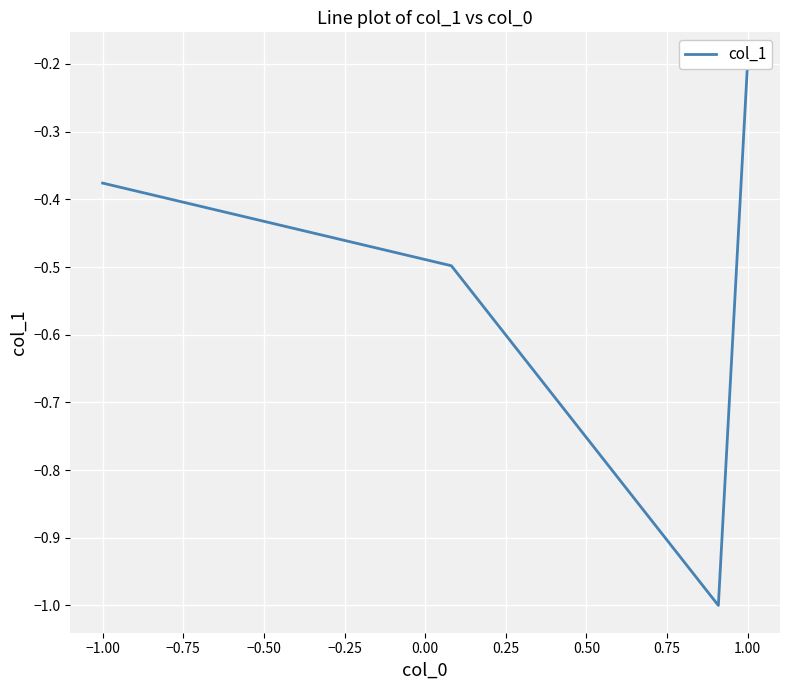

True or false: the data shows -0.6 at −1.00.

False